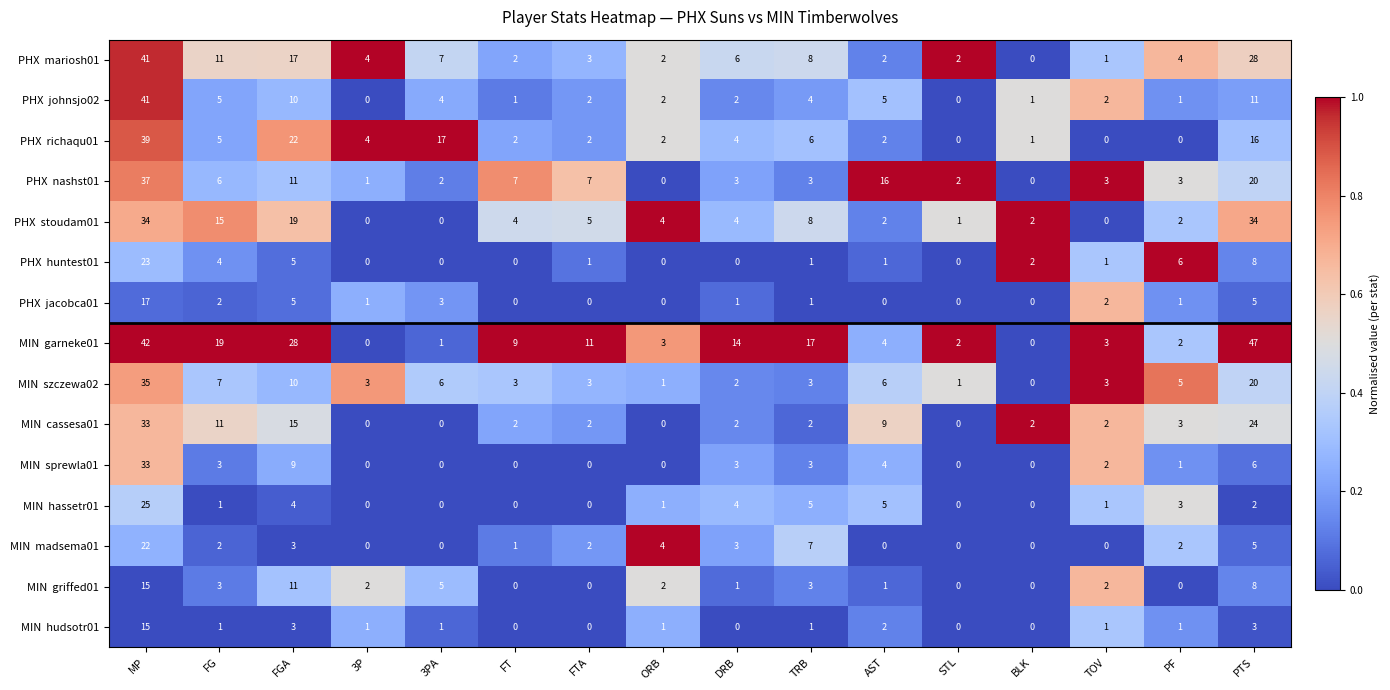

What is the difference between the highest and lowest values at TRB?

16